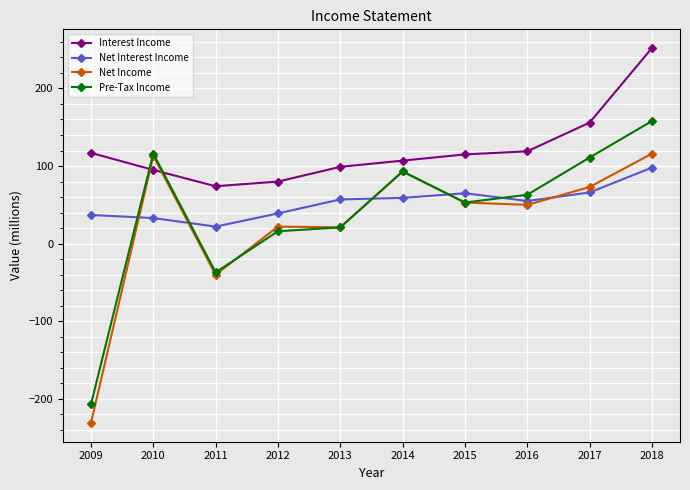

What is the smallest value displayed?

-231